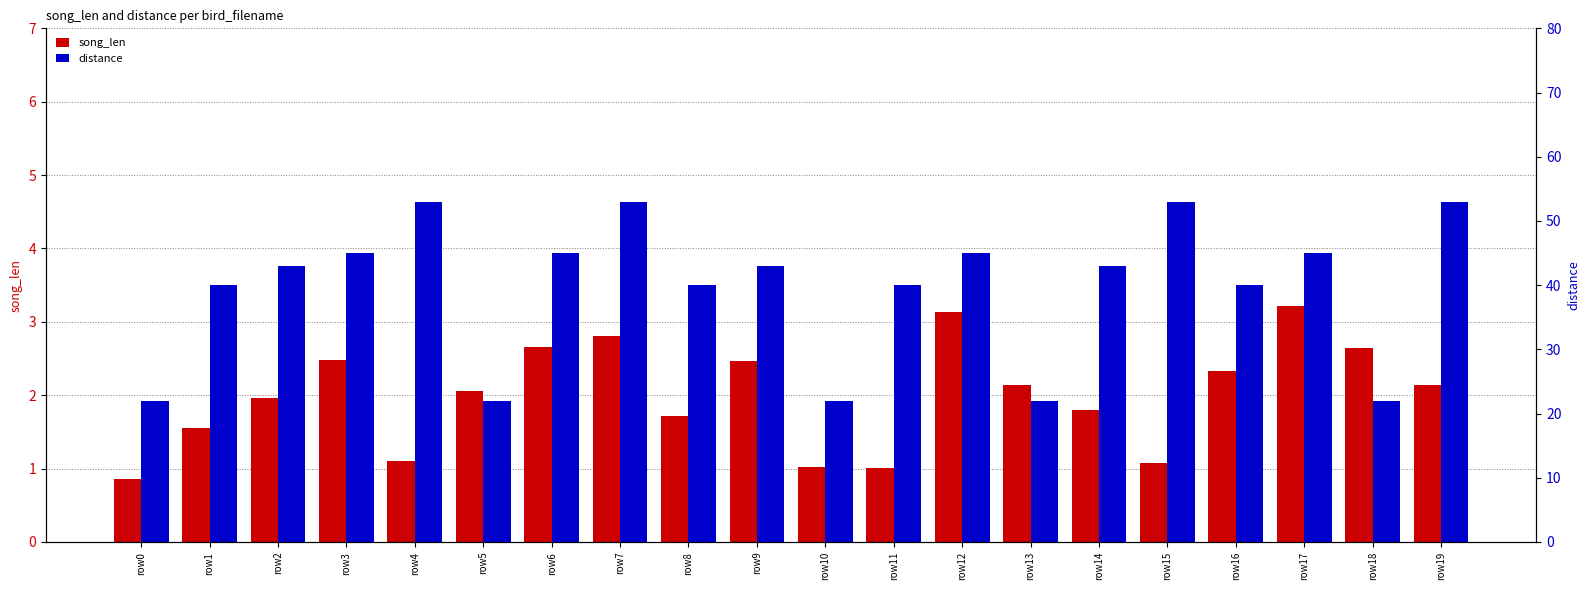

Reading right to left, extract all data points from this chart.

song_len: 2.1	2.6	3.2	2.3	1.1	1.8	2.1	3.1	1.0	1.0	2.5	1.7	2.8	2.7	2.1	1.1	2.5	2.0	1.5	0.9
distance: 53.0	22.0	45.0	40.0	53.0	43.0	22.0	45.0	40.0	22.0	43.0	40.0	53.0	45.0	22.0	53.0	45.0	43.0	40.0	22.0